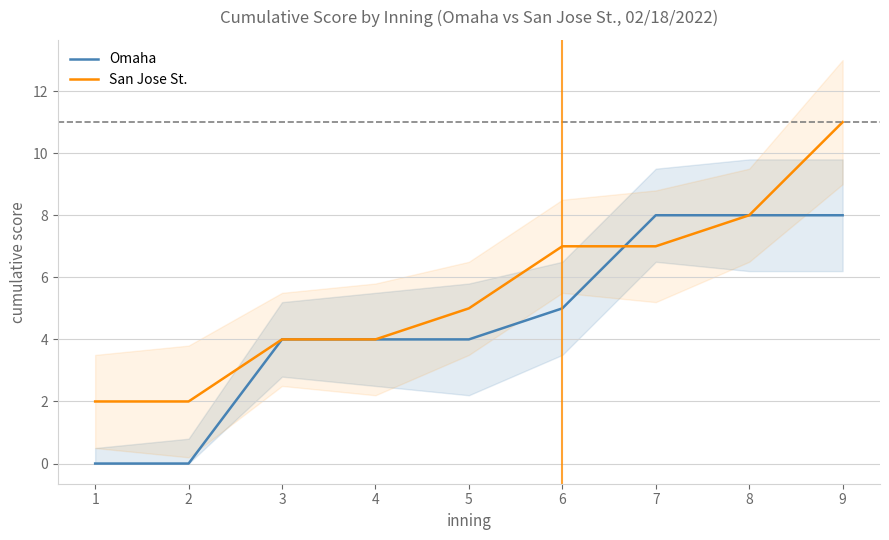

What is the value of the Omaha point at the 8th from the left?

8